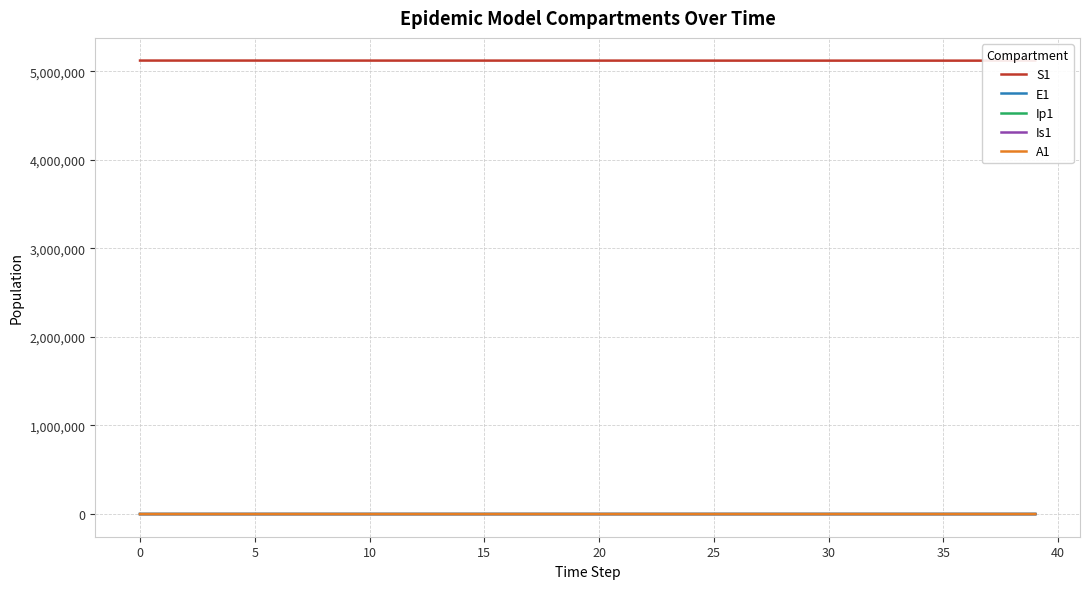

Does the chart have visible grid lines?

Yes